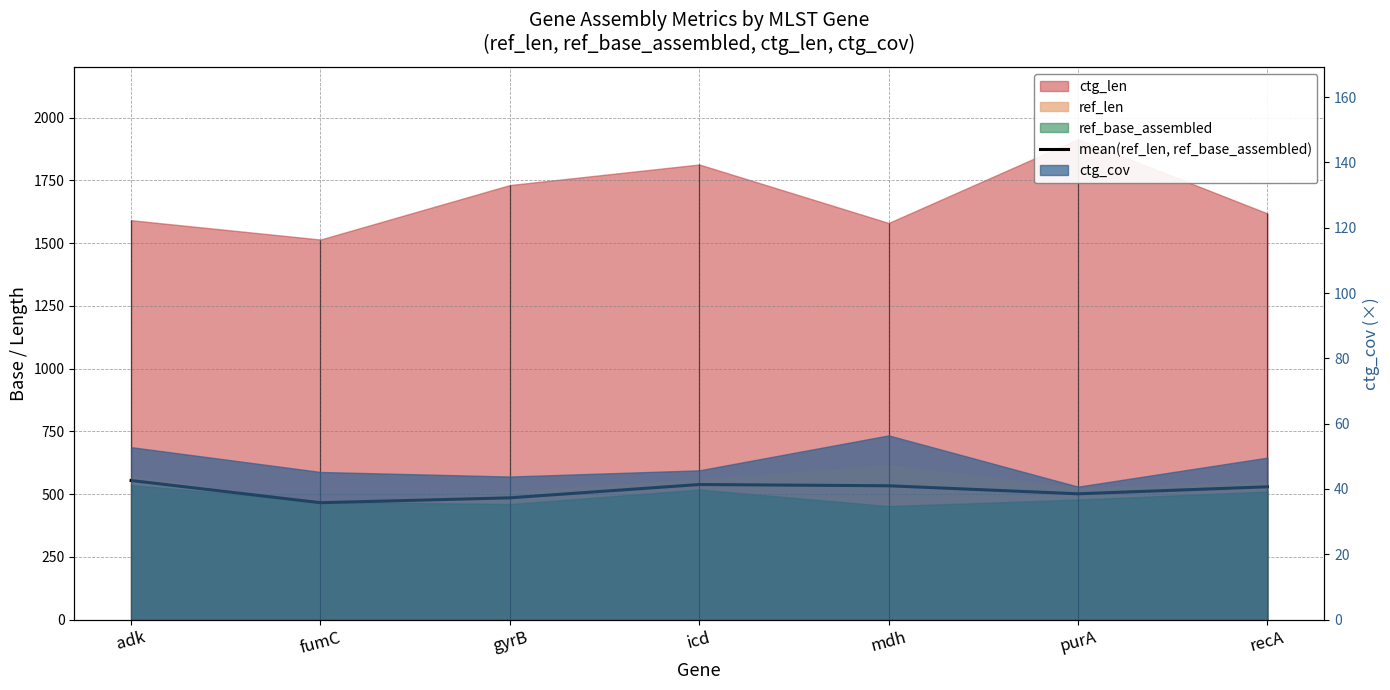

Reading left to right, transcribe all the data shown in this chart.

adk=554.0	fumC=465.5	gyrB=485.0	icd=538.0	mdh=533.0	purA=501.0	recA=529.0